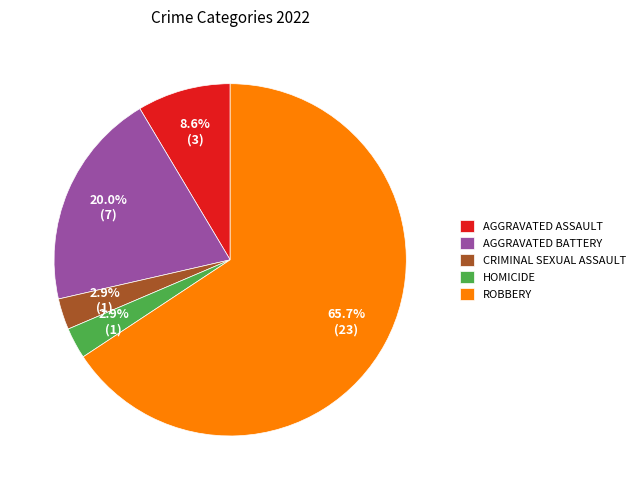

Is there any slice that represents more than half of the pie?

Yes